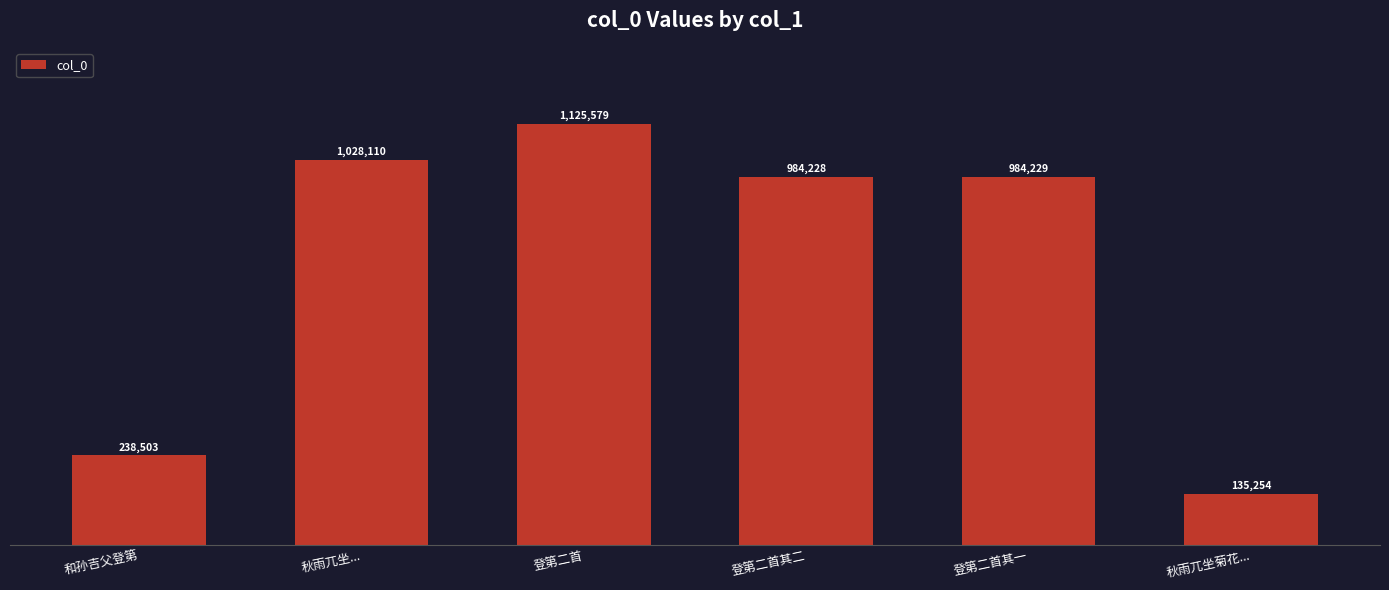

List the labels in order of value, smallest first.

秋雨兀坐菊花..., 和孙吉父登第, 登第二首其二, 登第二首其一, 秋雨兀坐..., 登第二首